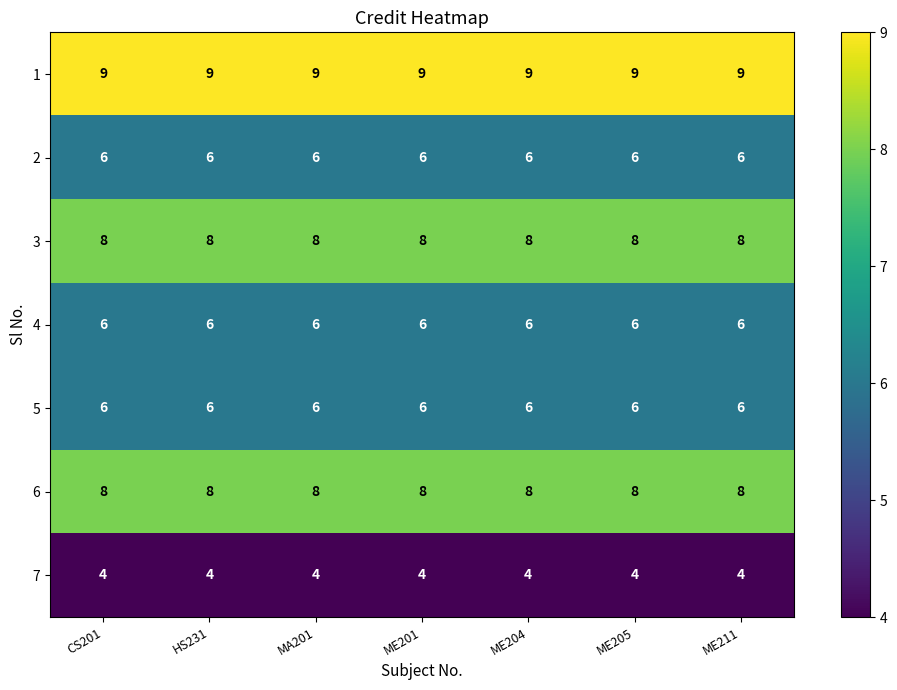

What value does the 6 series have at ME201?

8